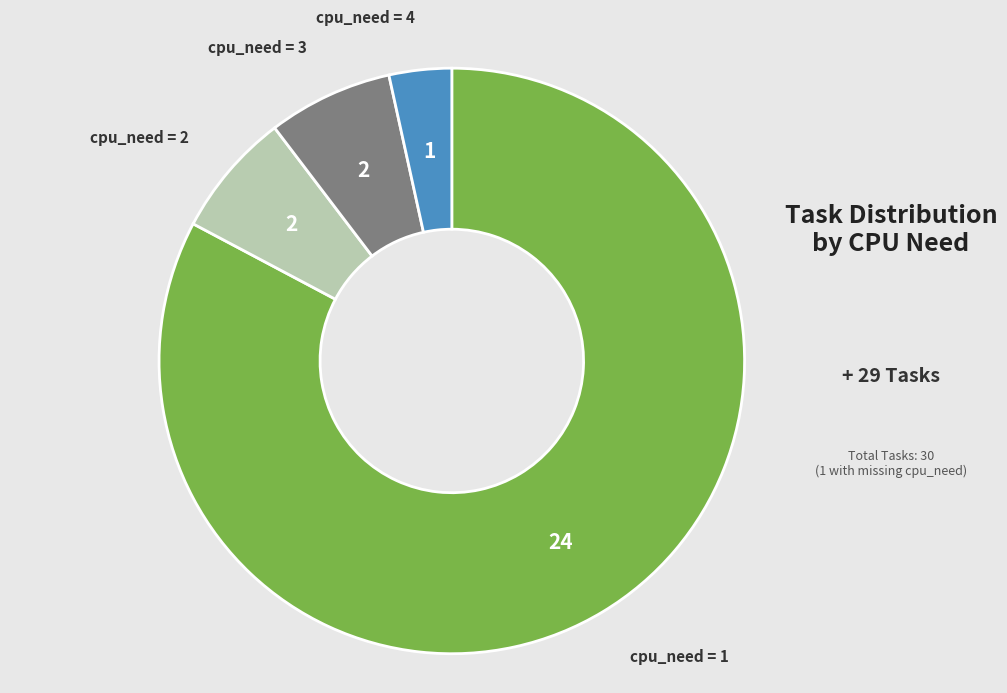

Is there a majority slice in this chart?

Yes